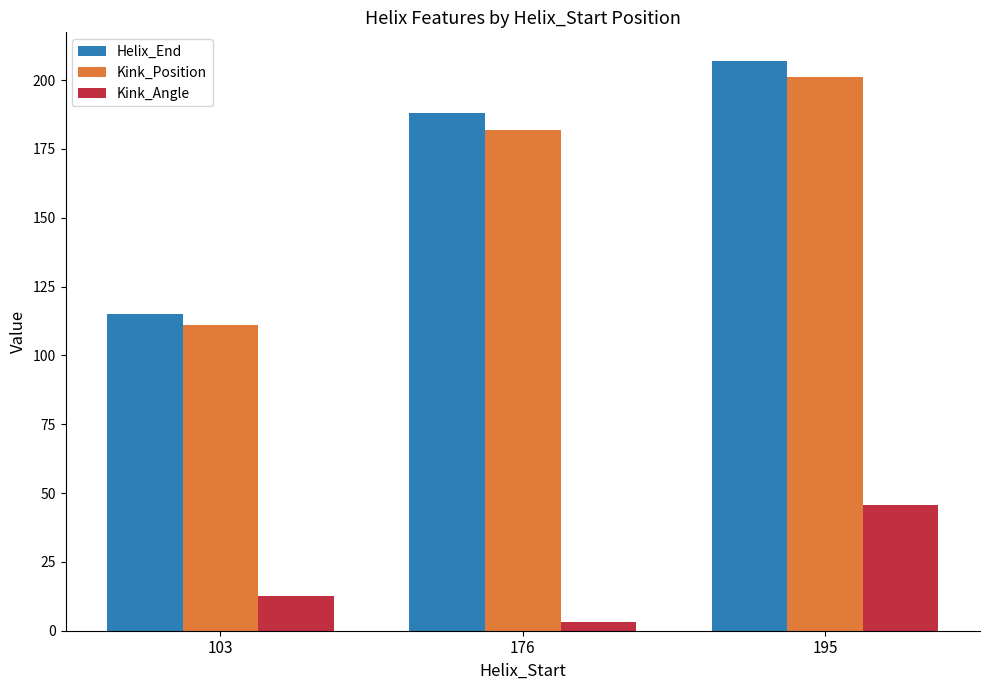

What is the sum of all Helix_End values?

510.0